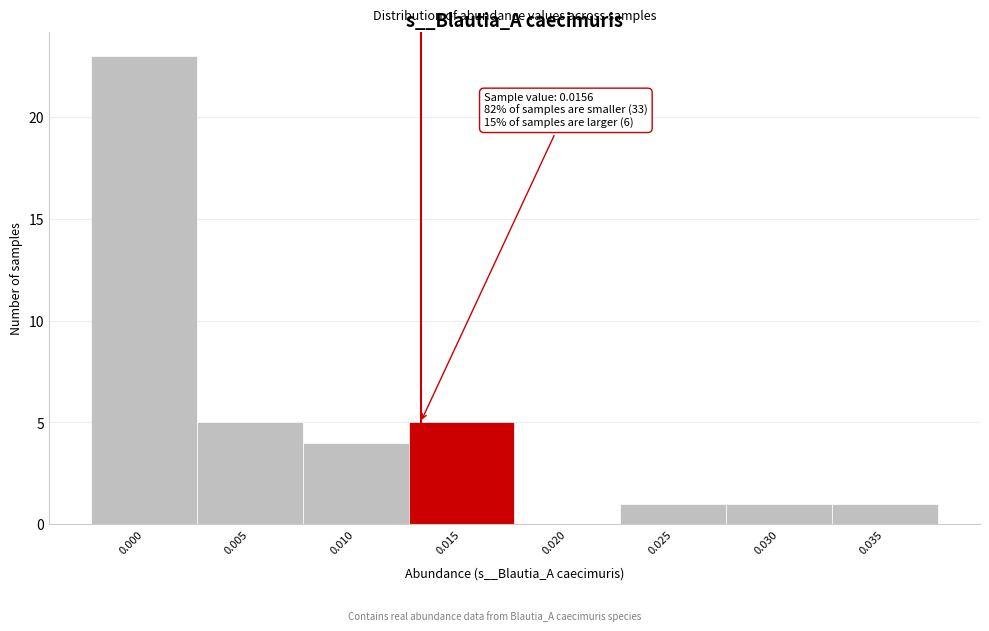

Reading left to right, list all the values displayed in this chart.

0.000=23	0.005=5	0.010=4	0.015=5	0.020=0	0.025=1	0.030=1	0.035=1